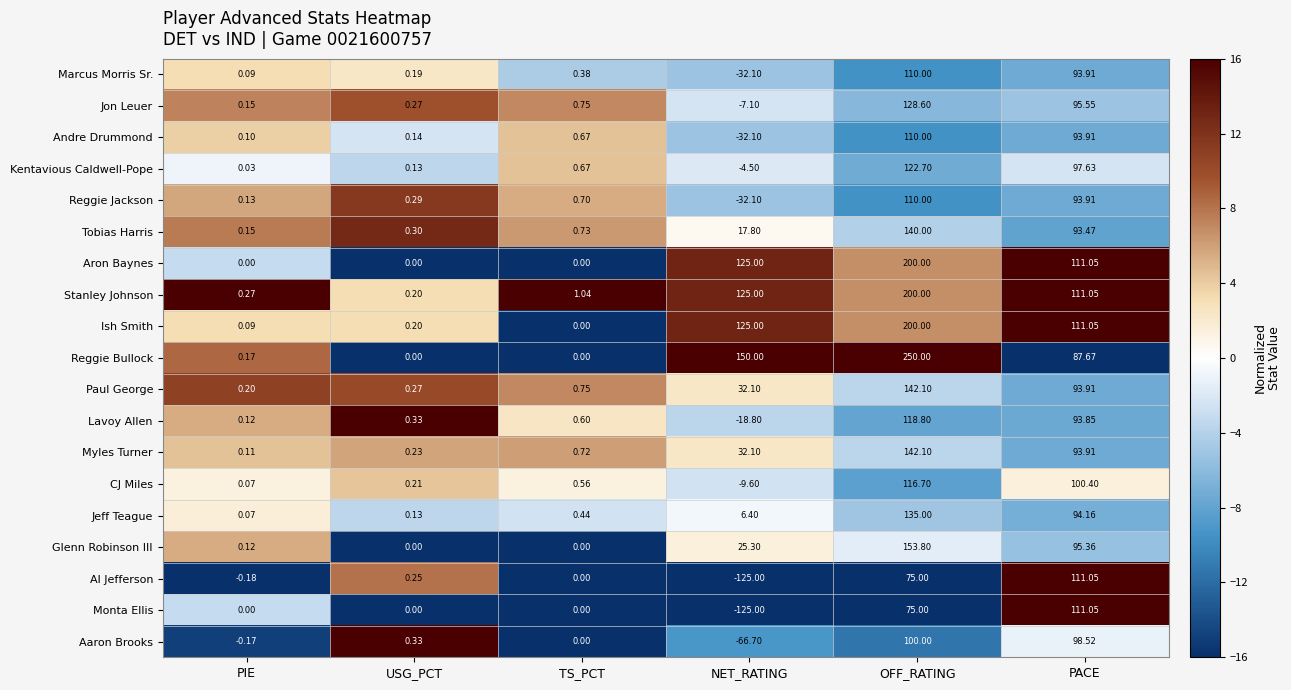

Rank the categories by Al Jefferson value from highest to lowest.

PACE, OFF_RATING, USG_PCT, TS_PCT, PIE, NET_RATING